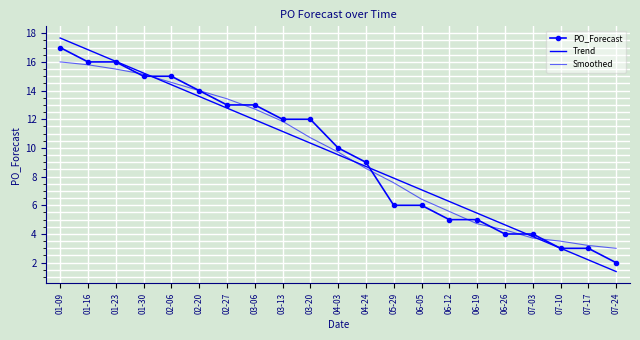

Rank the series by their maximum value, from lowest to highest.

Smoothed, PO_Forecast, Trend